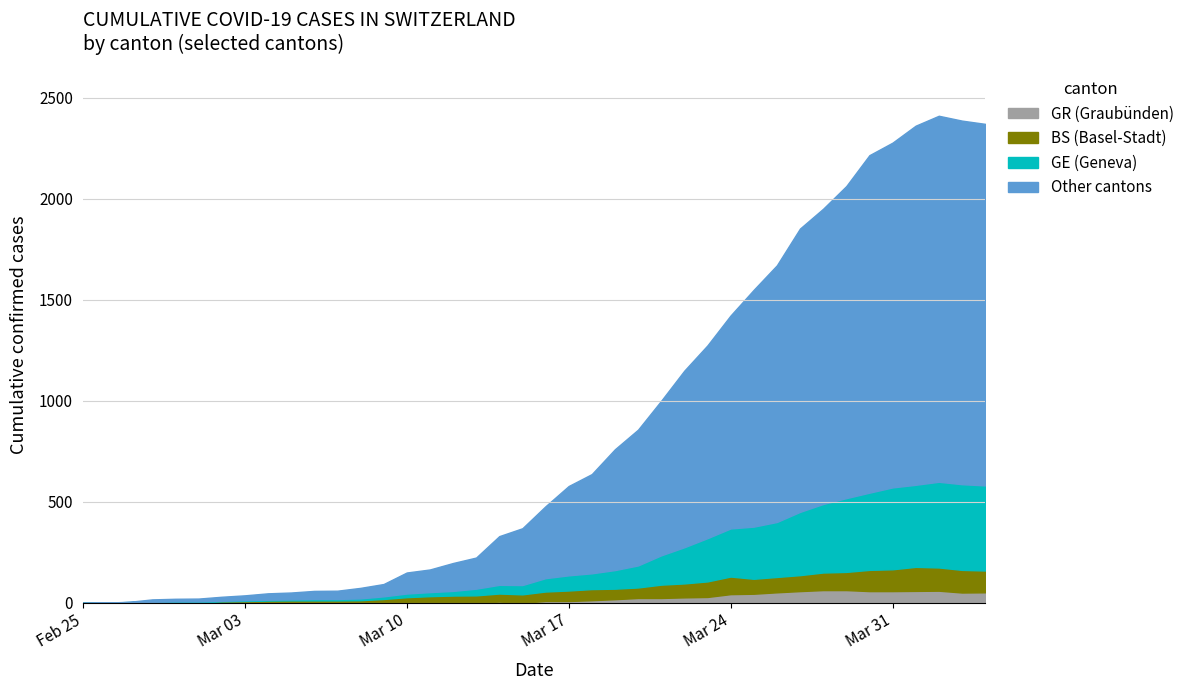

In CH, how many points are higher than both neighbors (excluding endpoints)?

1